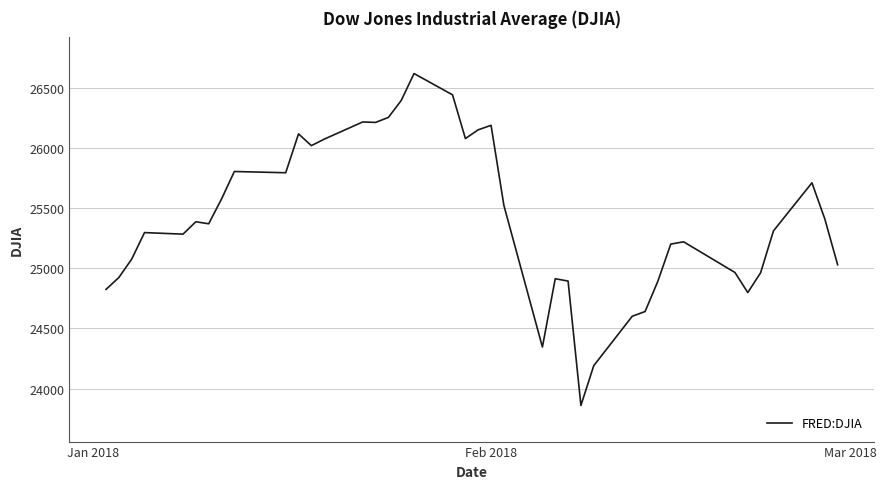

What is the minimum value shown in the chart?

23860.5